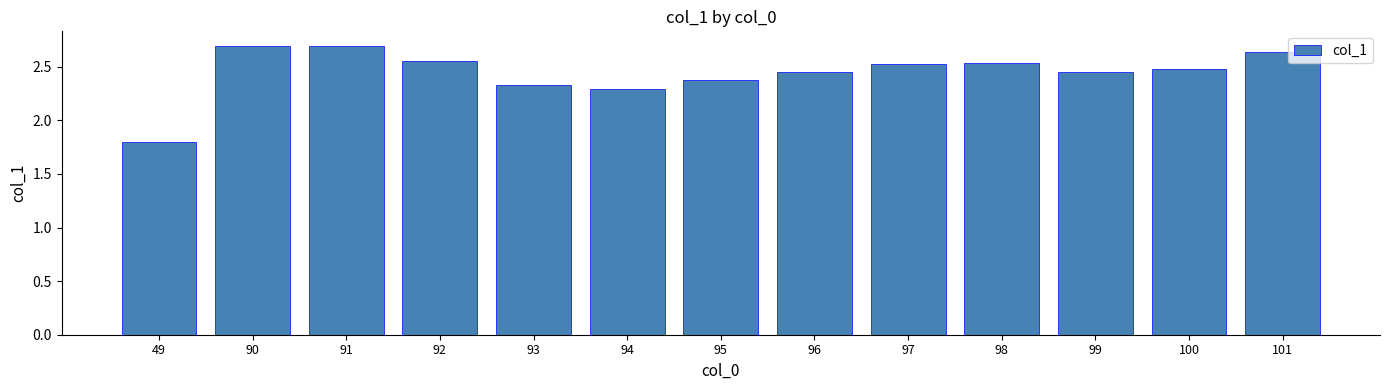

Where does the data first go above 2?

90